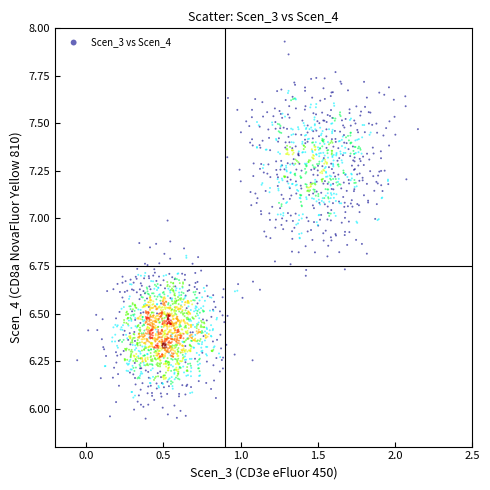

What is the range of X values (max minus min)?

2.2